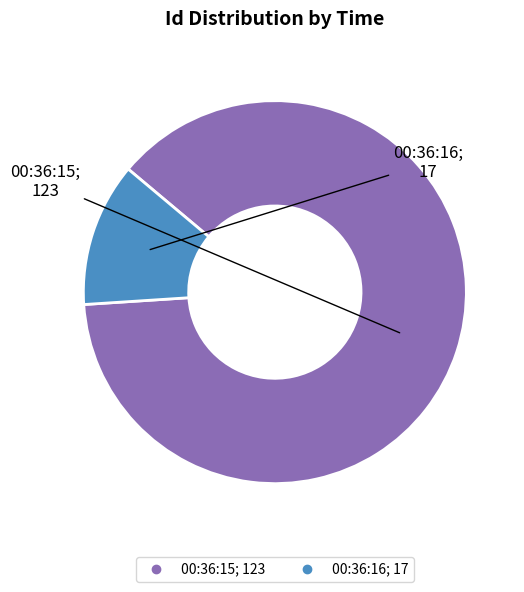

How many slices are in this pie chart?

2